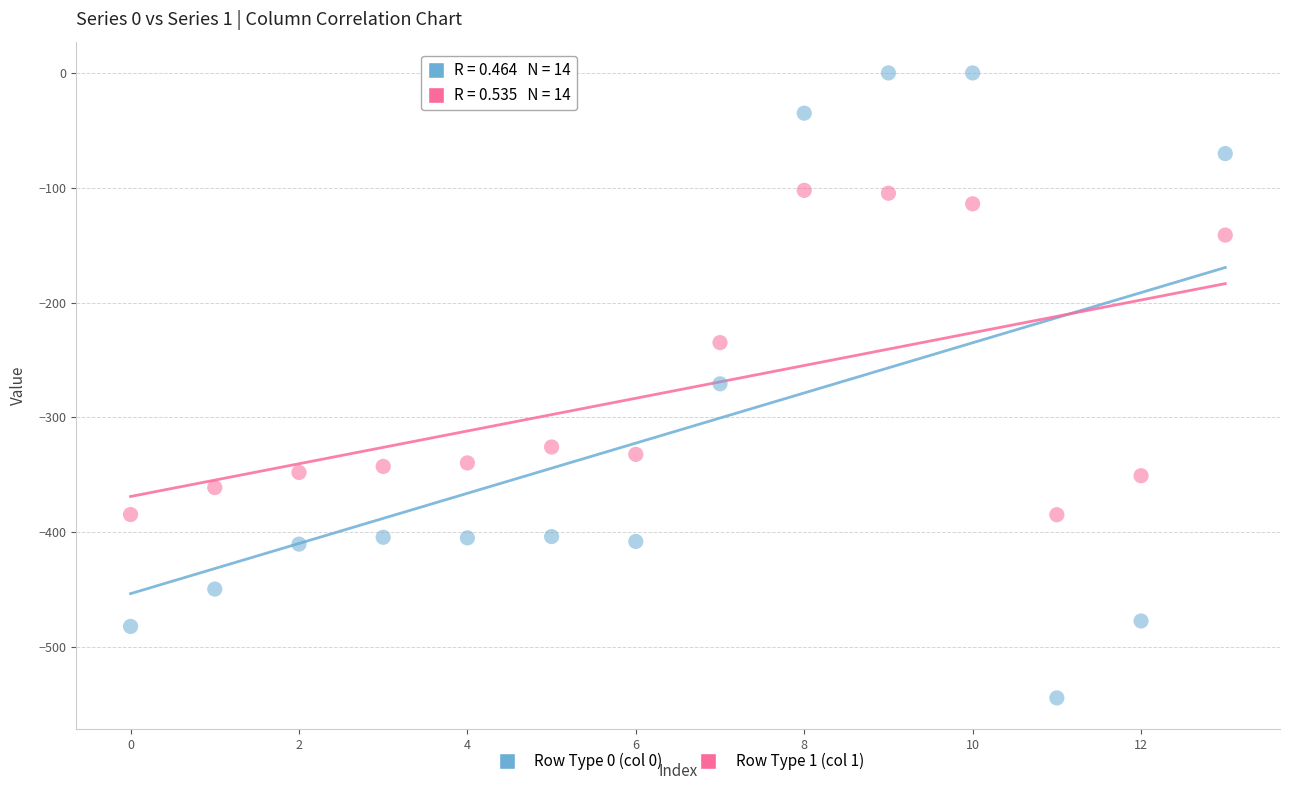

Which series reaches the minimum Y coordinate?

Row Type 0 (col 0)